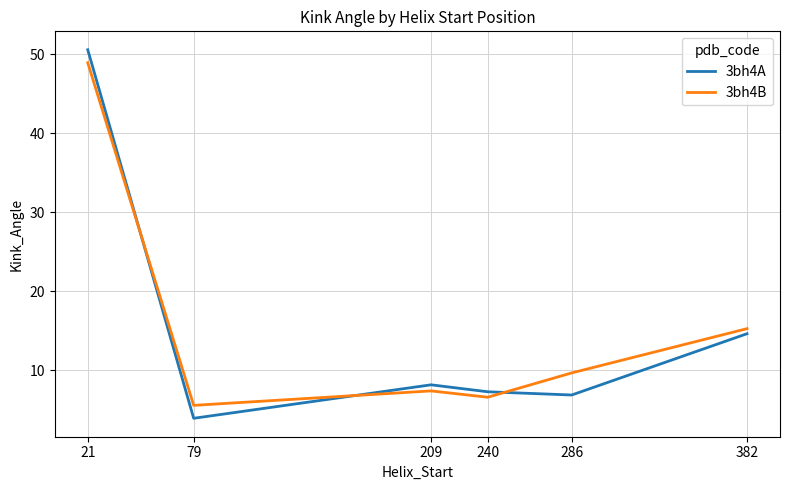

In 3bh4A, how many points are lower than both neighbors (excluding endpoints)?

2